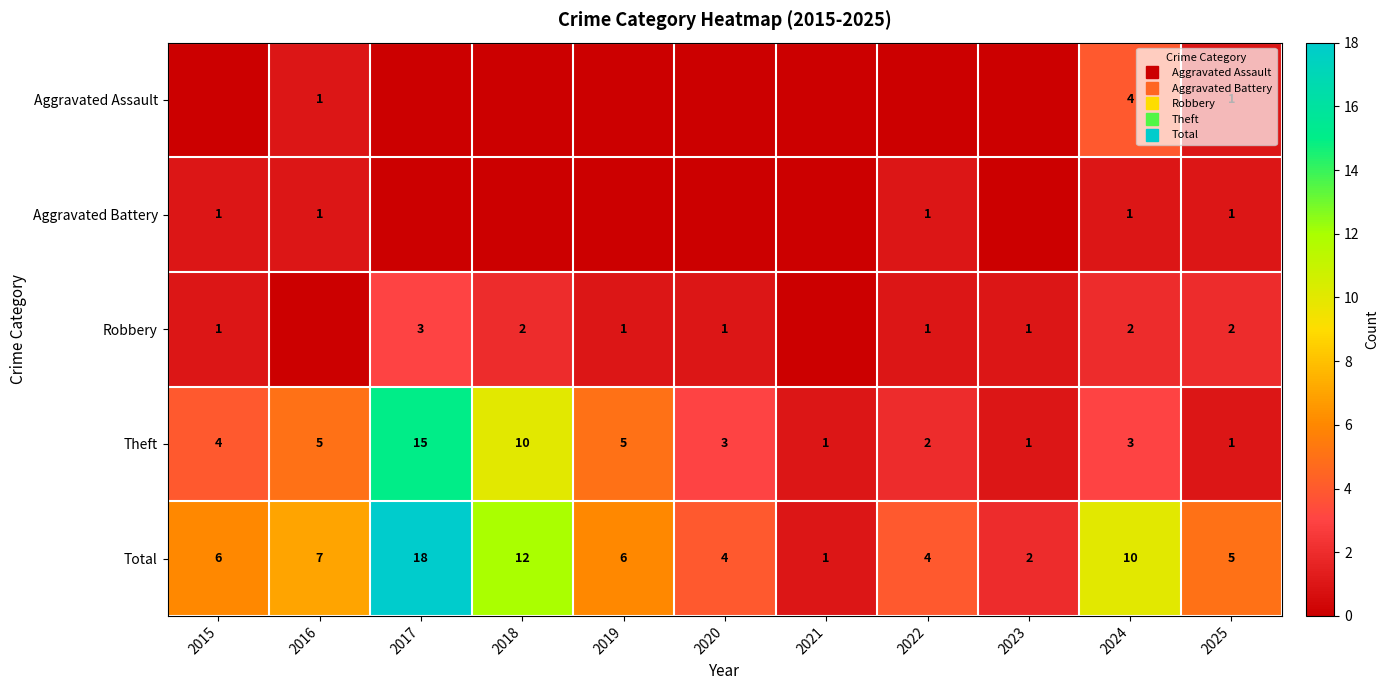

Read the Theft value at 2016.

5